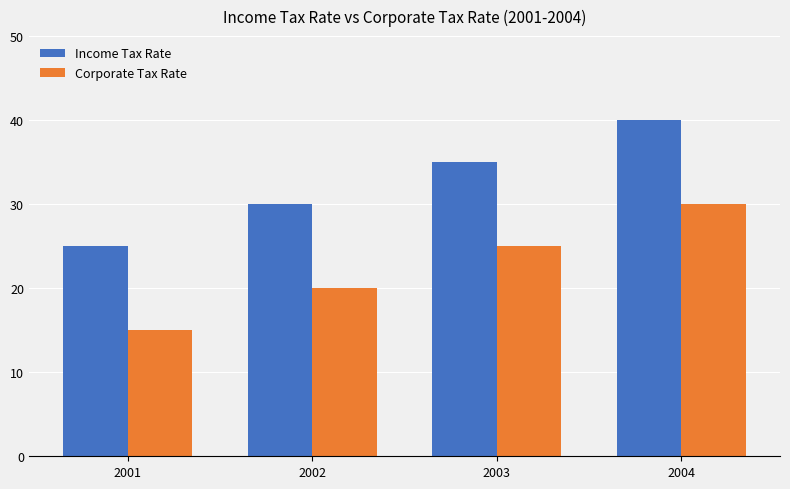

Which label corresponds to the largest value in the chart?

2004